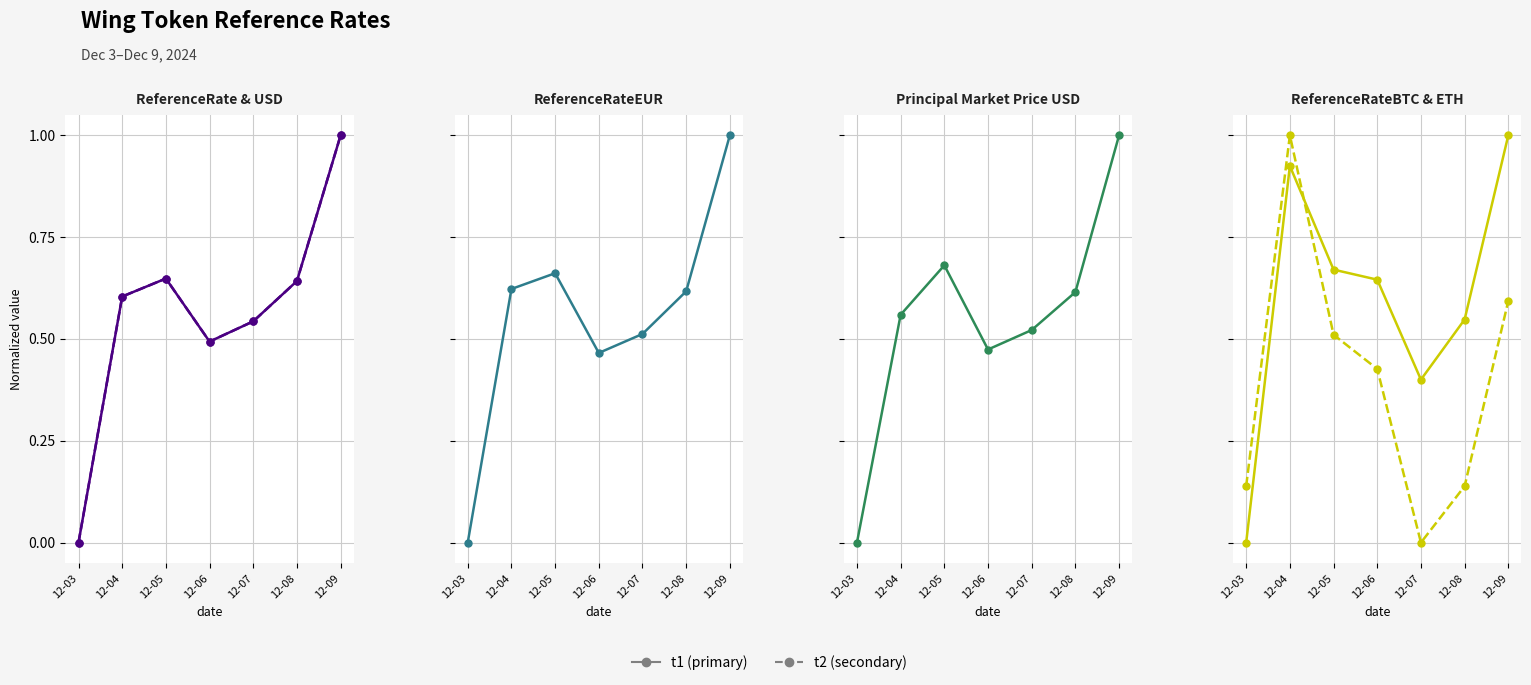

Rank the series at 12-09 from highest to lowest value.

ReferenceRate, ReferenceRateUSD, ReferenceRateEUR, principal_market_price_usd, ReferenceRateBTC, ReferenceRateETH